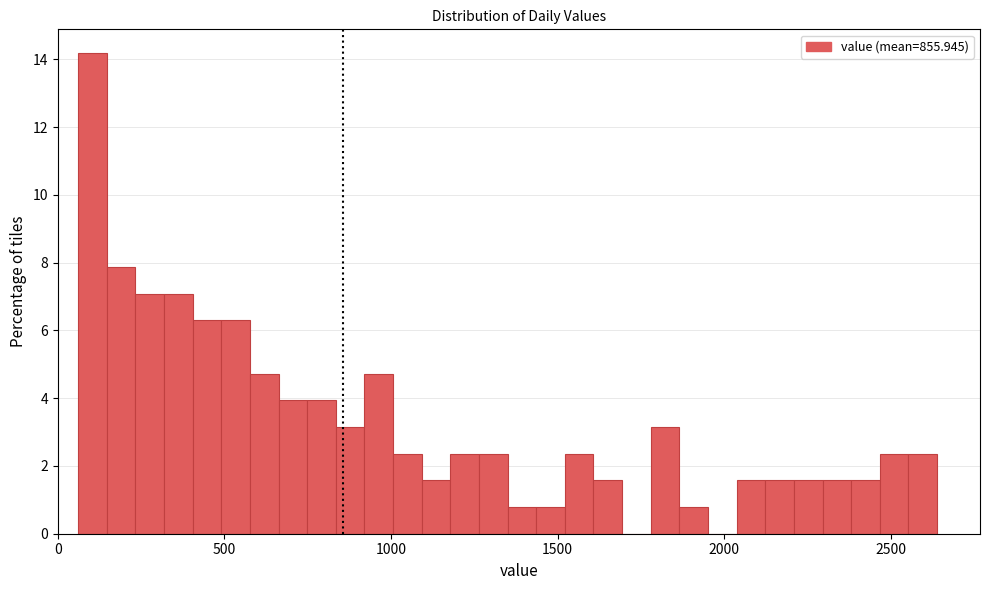

Around what value on the x-axis is the tallest bar? Give the approximate position of its centre, as read against the axis.

100